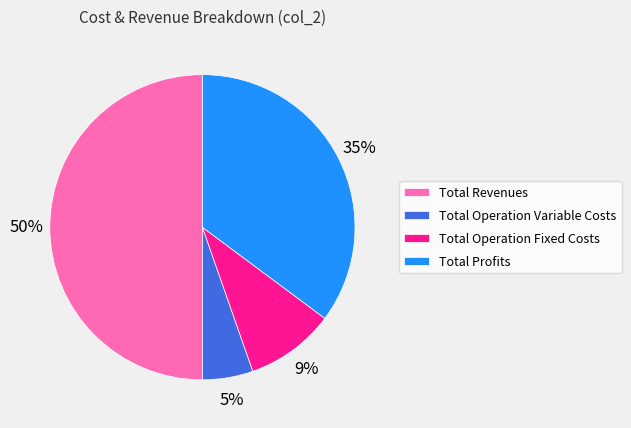

How many slices are in this pie chart?

4